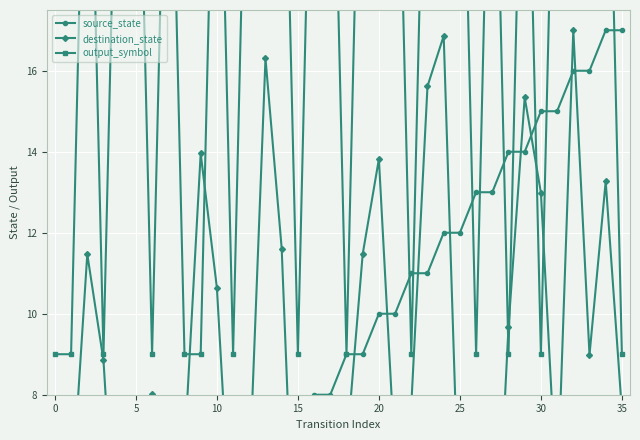

Is this an area chart (filled region under the line)?

No